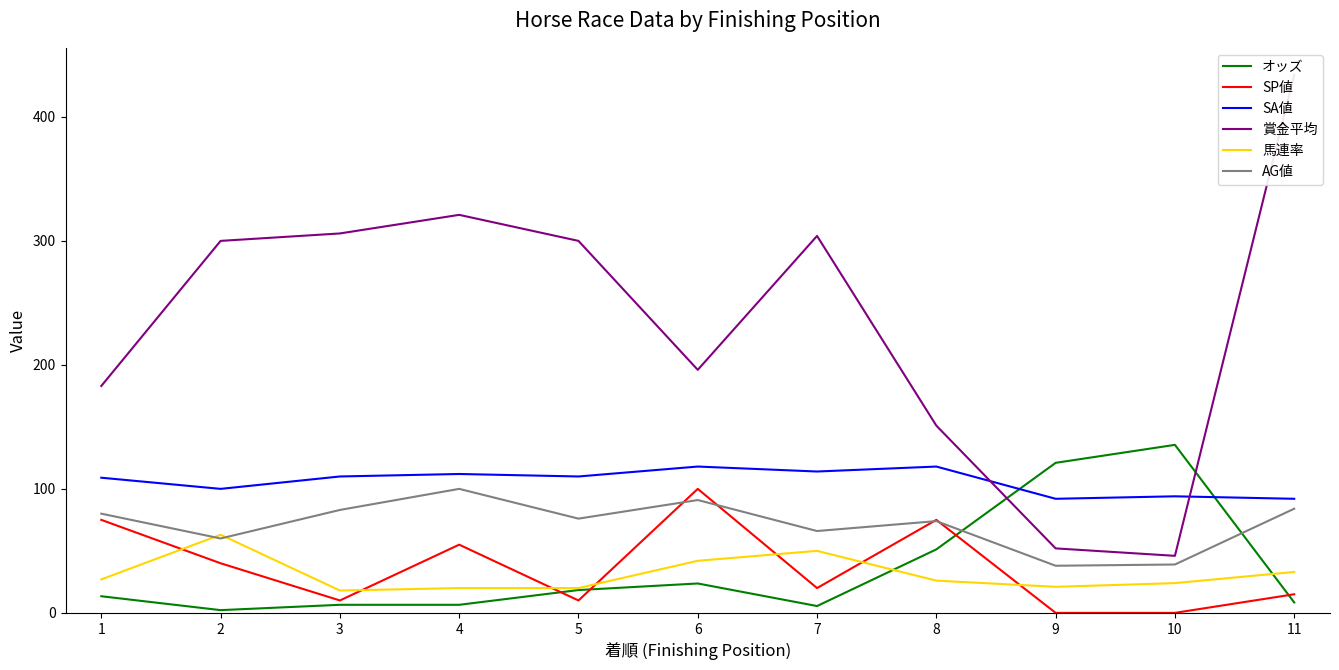

Which series ends up on top after the final intersection of 賞金平均 and オッズ?

賞金平均